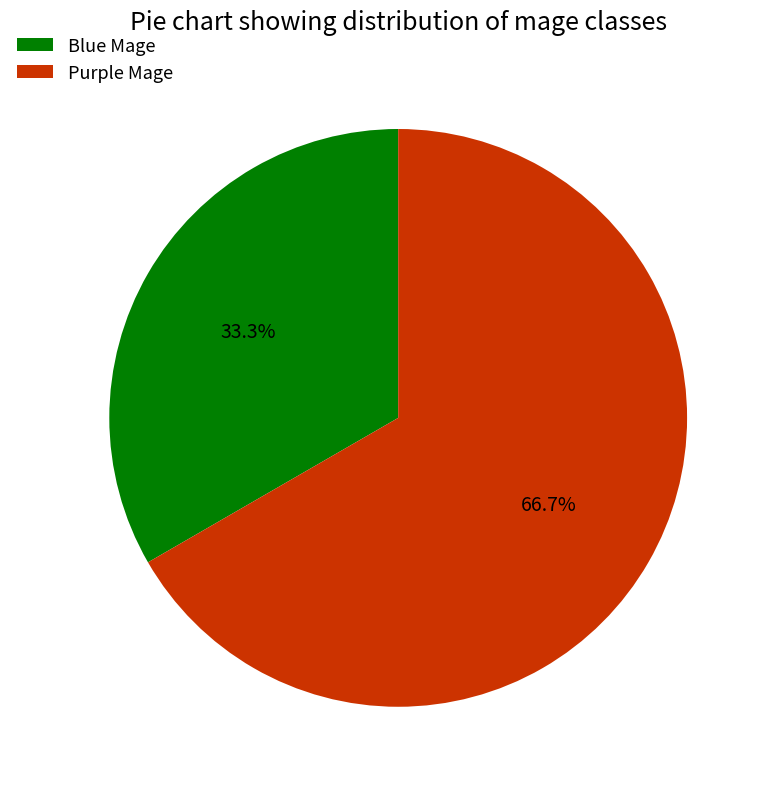

How many segments does this pie chart have?

2